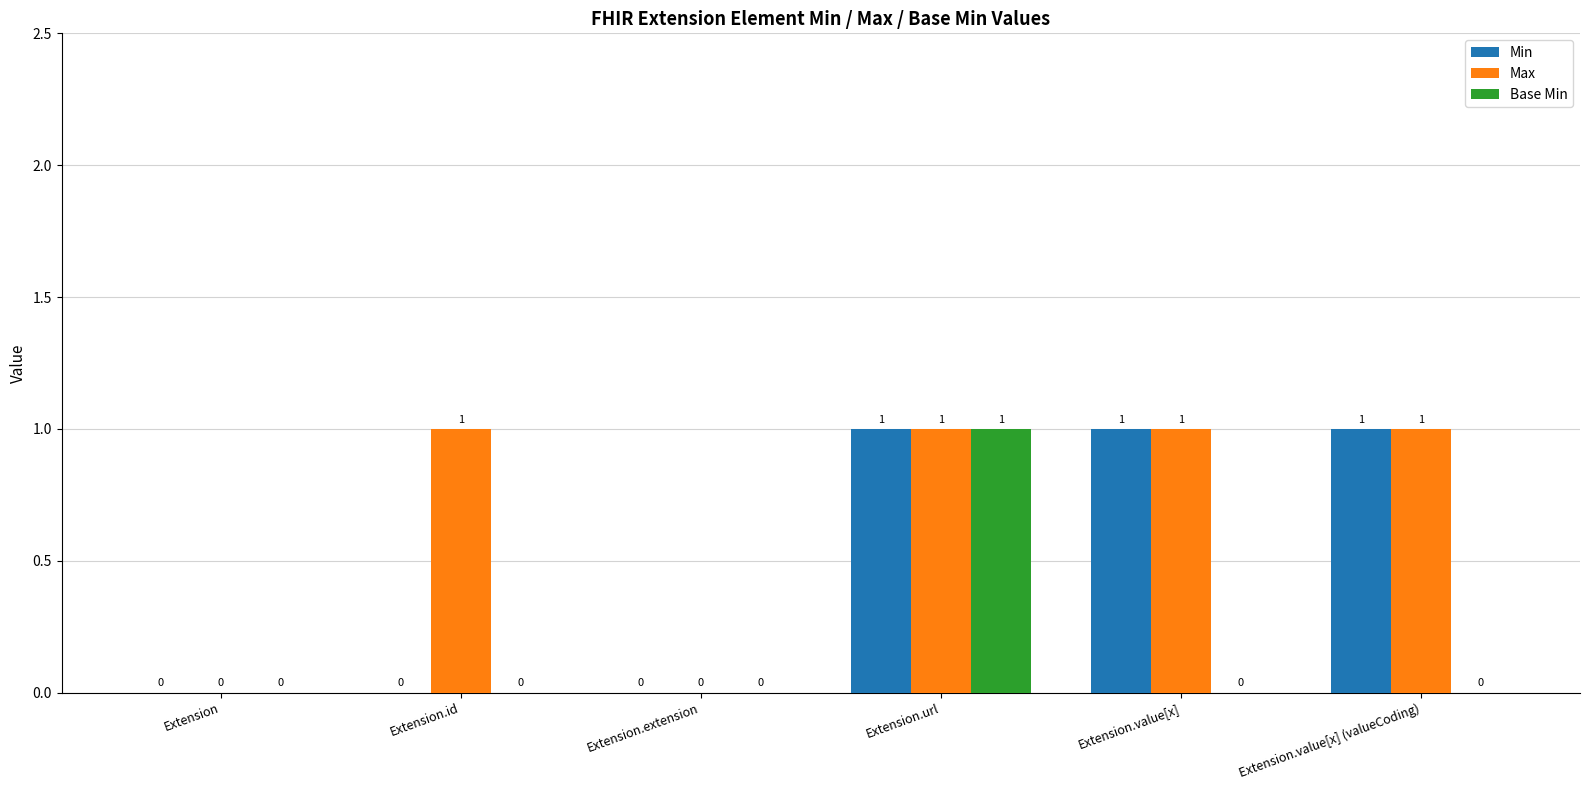

Count the number of data series in this chart.

3